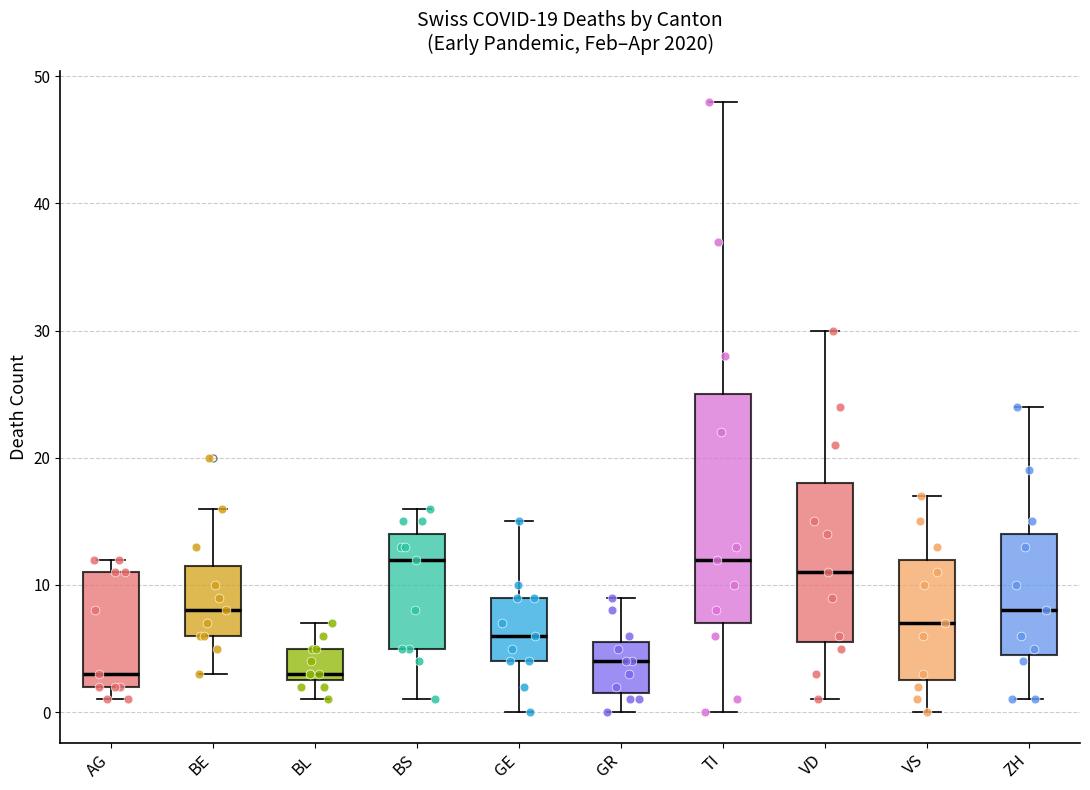

Which box is the tallest, from its lower edge to its upper edge?

TI